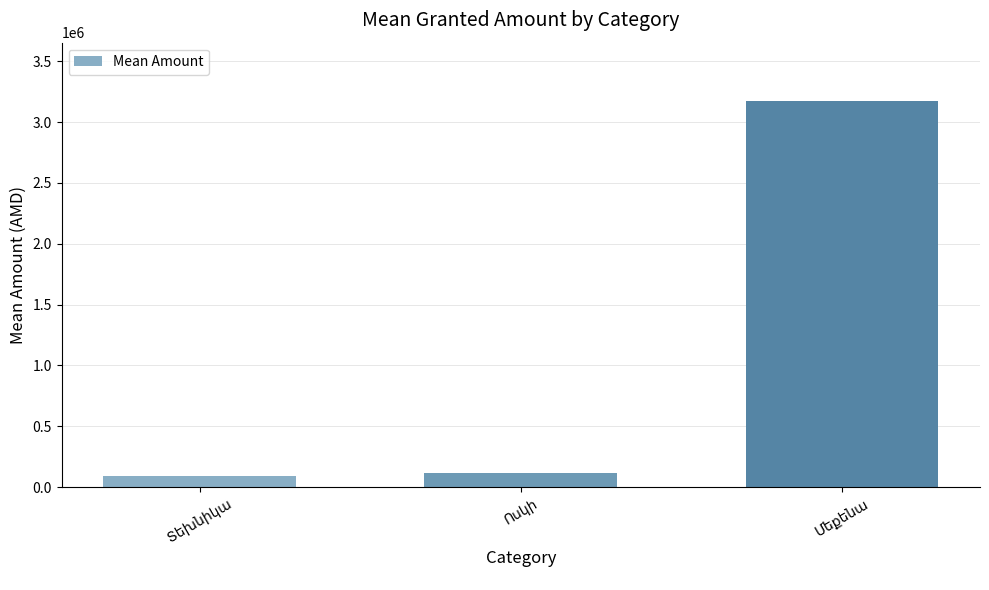

What is the average value?

1128972.2